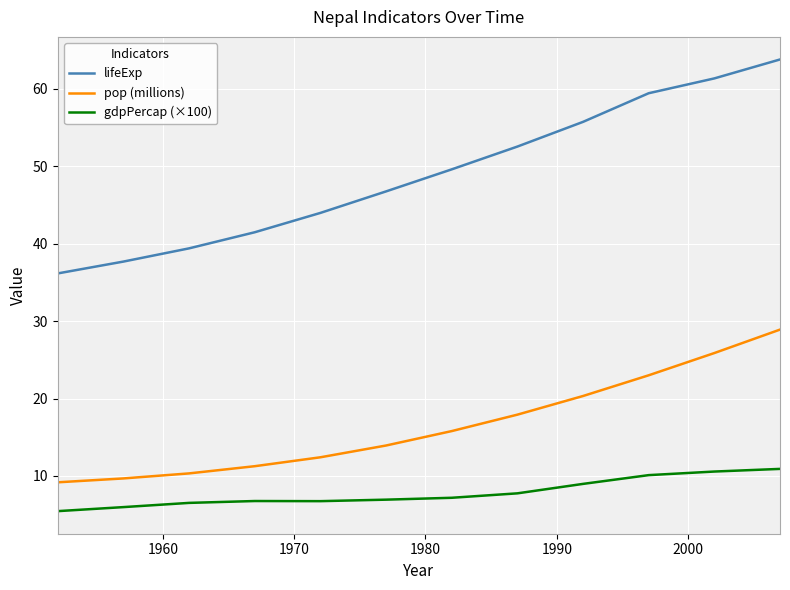

How many values in the pop (millions) series are below 15?

6